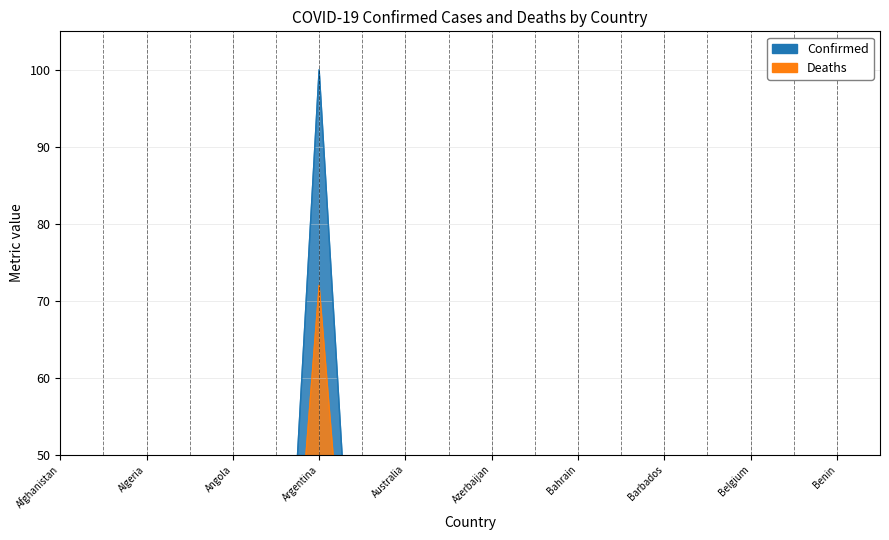

What is the value of the Confirmed point at the 16th from the left?

11.5